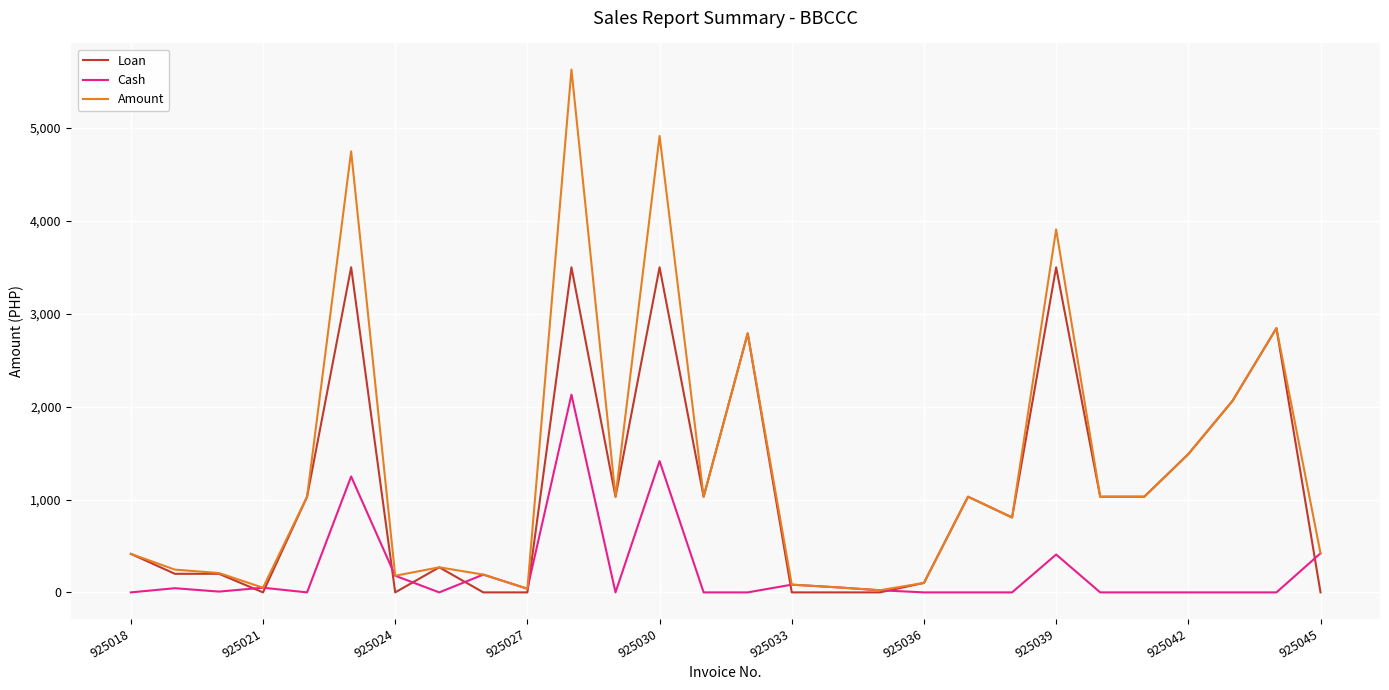

What is the greatest value displayed?

5628.8